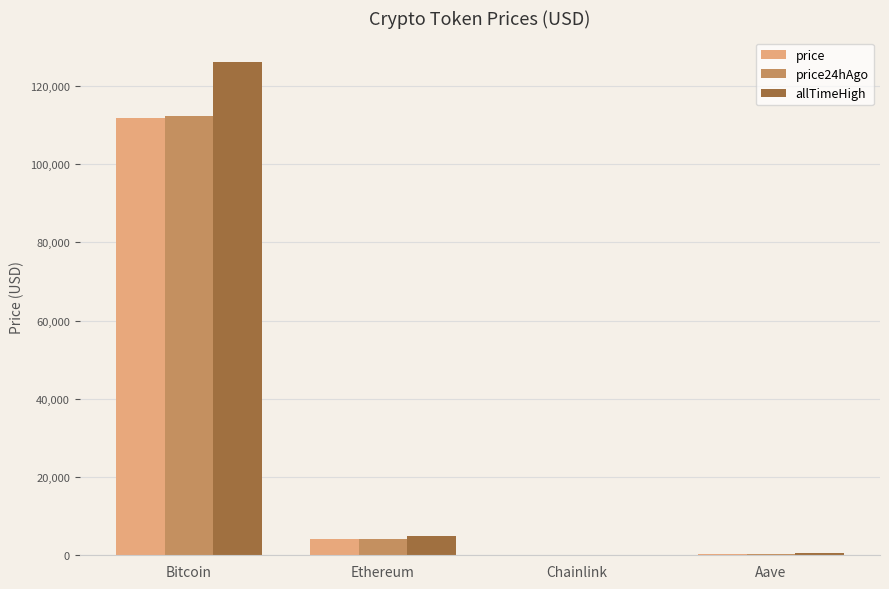

Which series changed the most between Bitcoin and Ethereum?

allTimeHigh